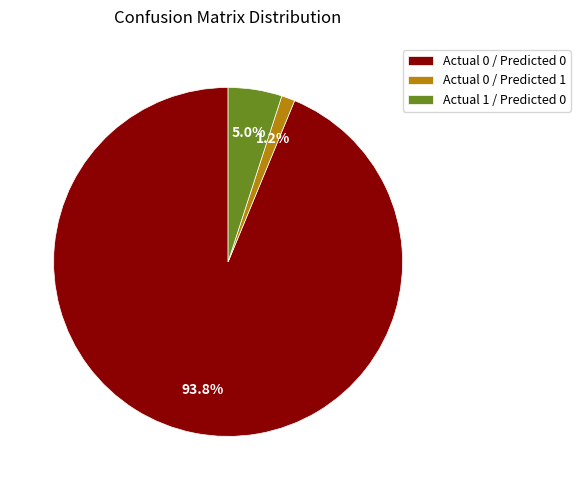

How many slices are in this pie chart?

3